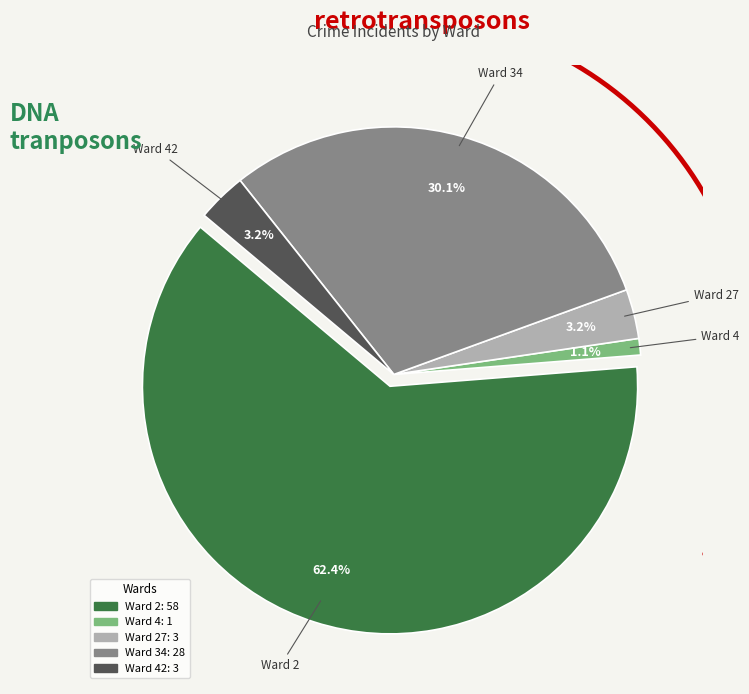

Does Ward 34 account for over 50% of the chart?

No